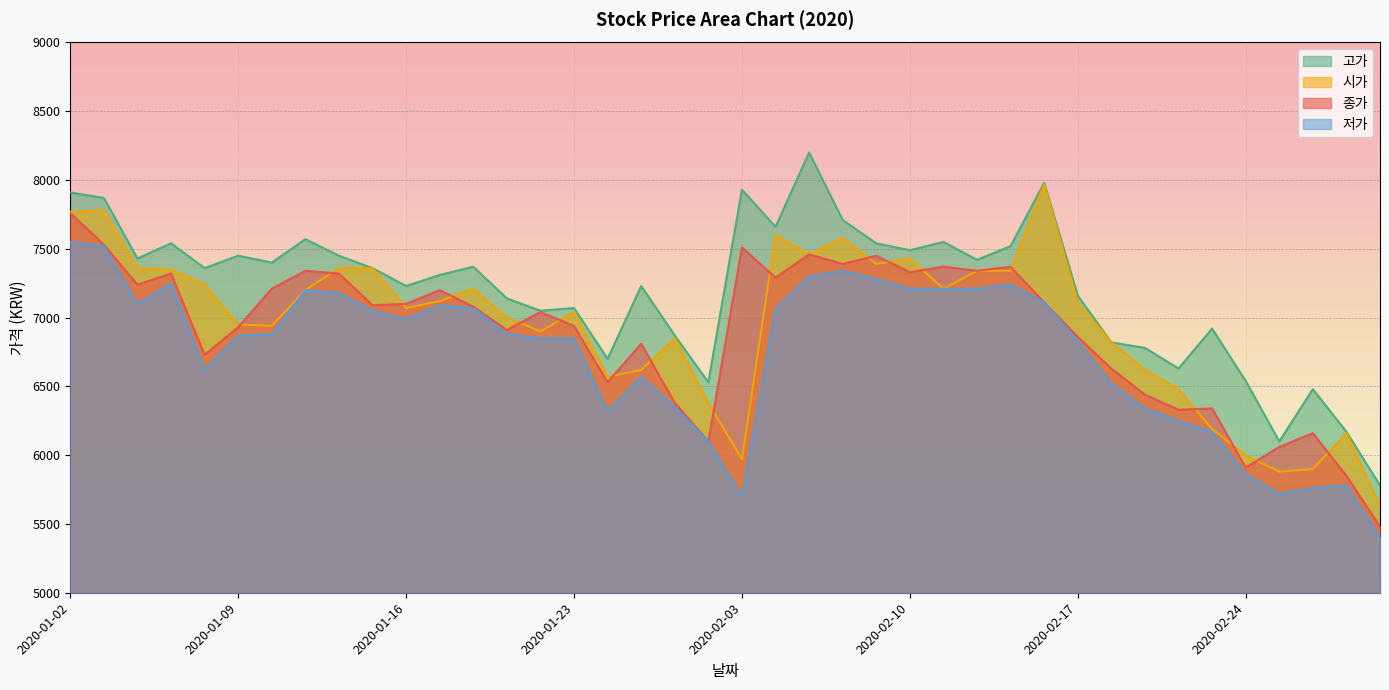

True or false: 고가 and 시가 cross at least once.

False